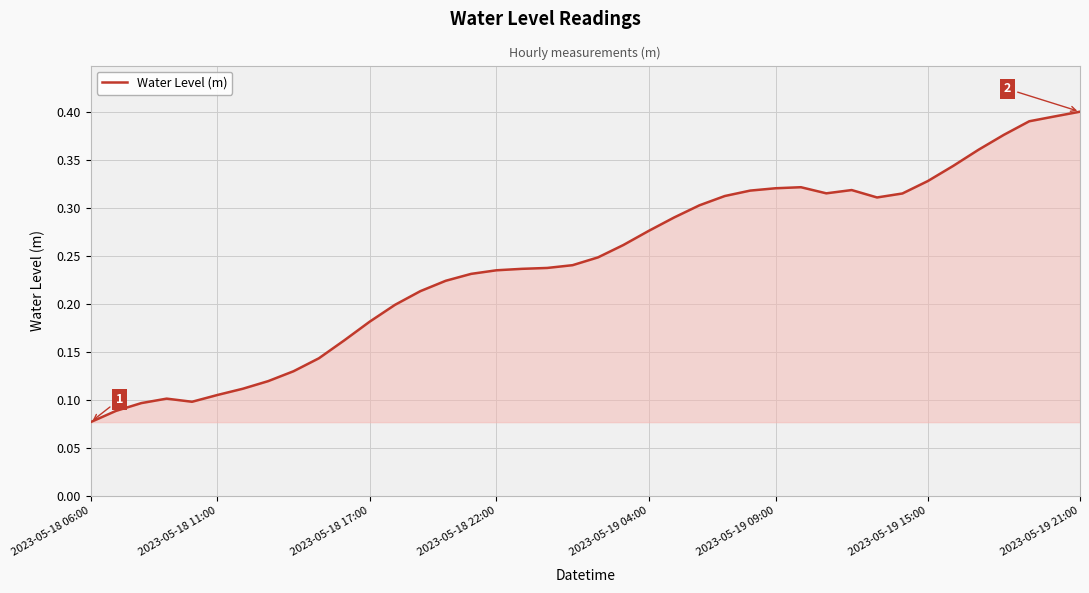

True or false: there are more than 1 points higher than both neighbors.

True